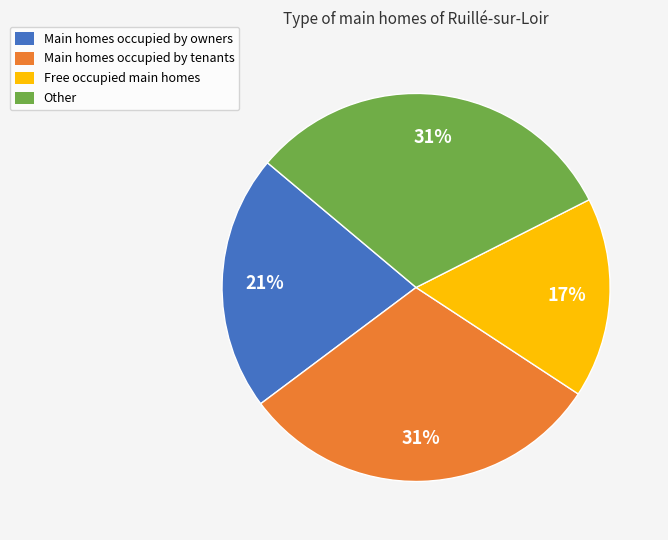

Is there a majority slice in this chart?

No